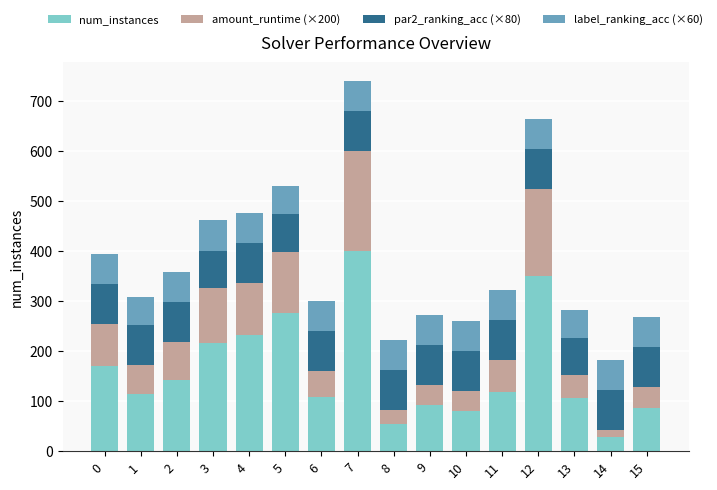

What is the highest value of the num_instances series?

400.0